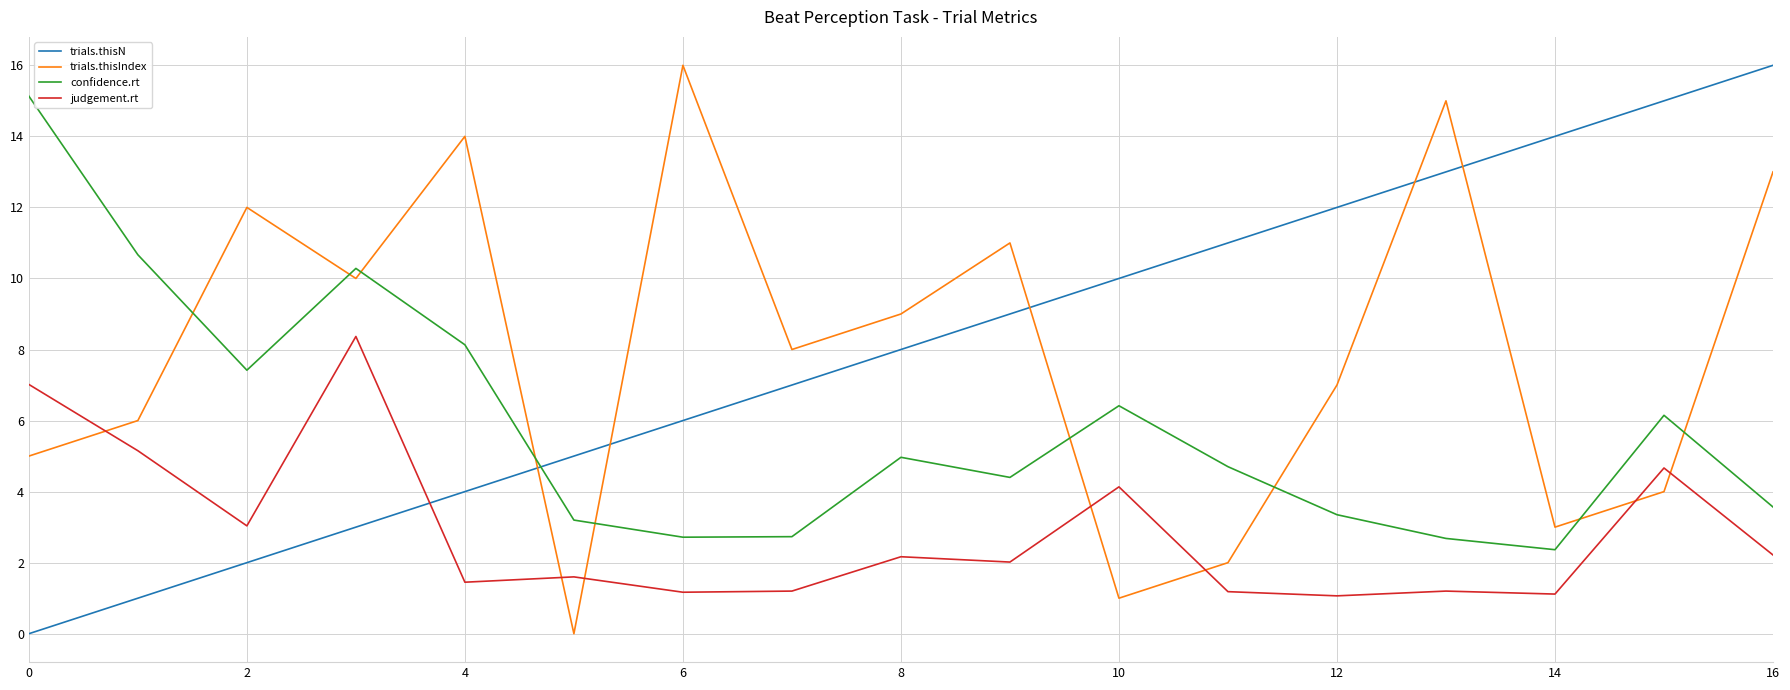

What is the maximum value for judgement.rt?

8.4